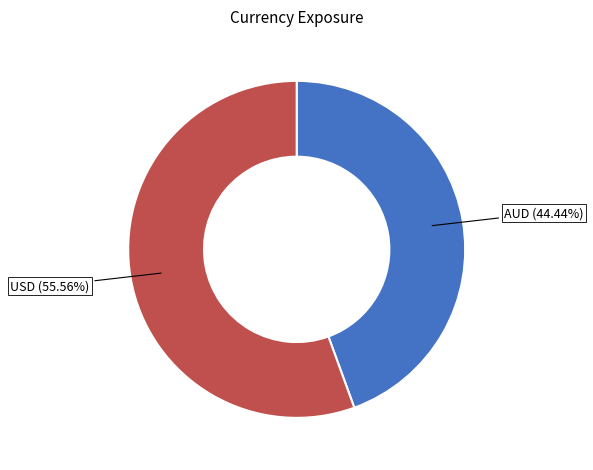

Is there a majority slice in this chart?

Yes